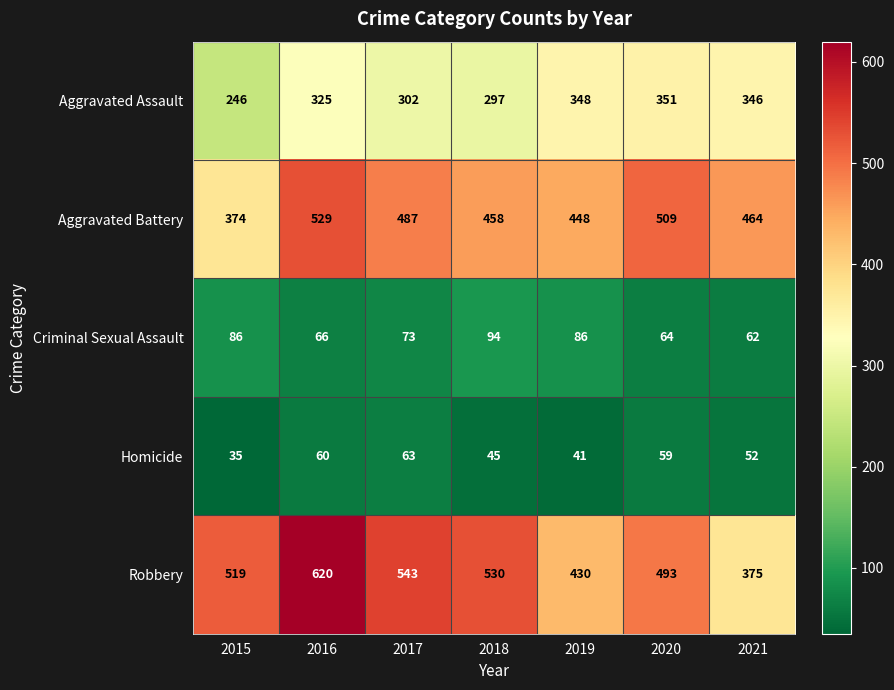

True or false: Criminal Sexual Assault has a value of 73 at 2017.

True